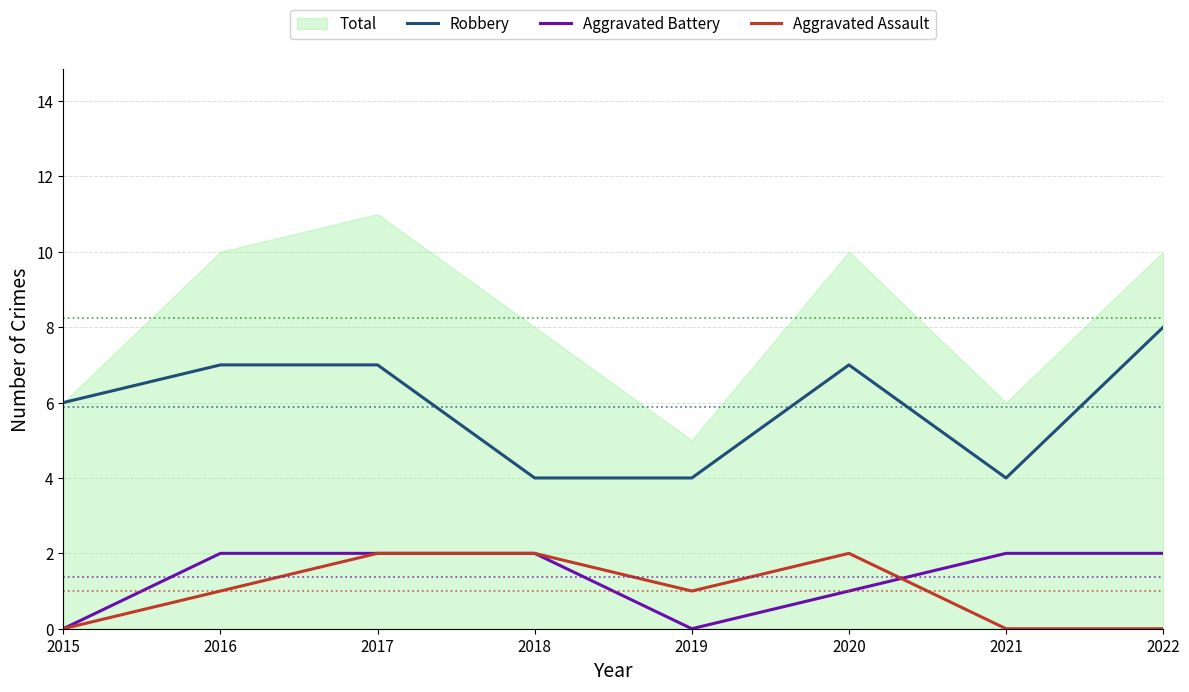

The value of Robbery at 2021 is 7. True or false?

False